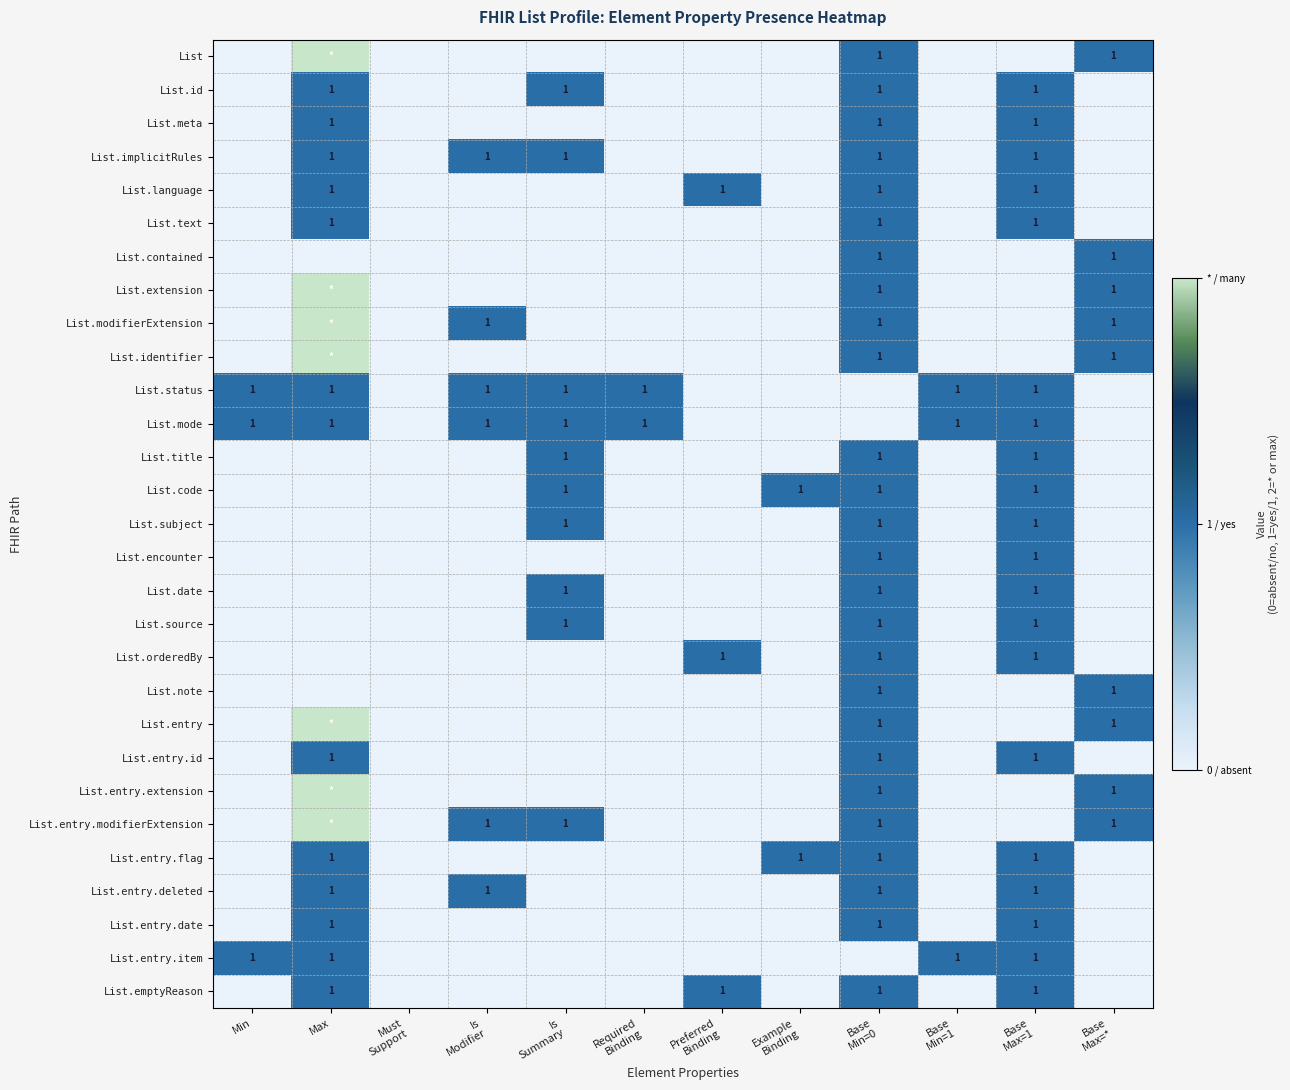

How many List.implicitRules values are between 0 and 1?

12